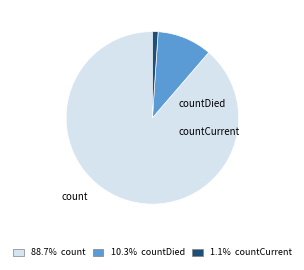

What is the change in value from count to countCurrent?

-113996